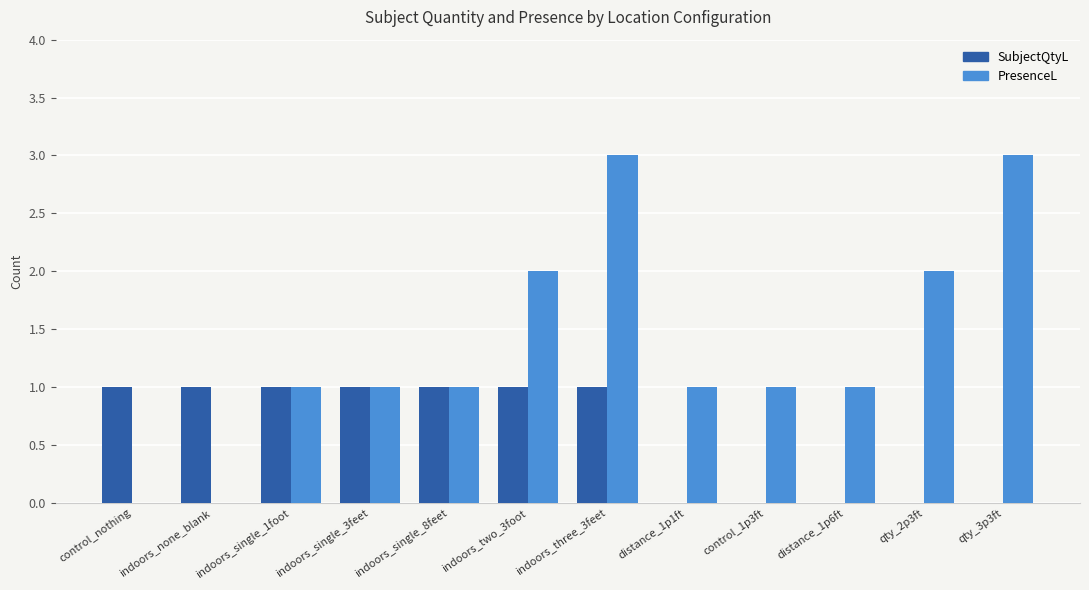

Reading left to right, extract all data points from this chart.

SubjectQtyL: 1	1	1	1	1	1	1	0	0	0	0	0
PresenceL: 0	0	1	1	1	2	3	1	1	1	2	3